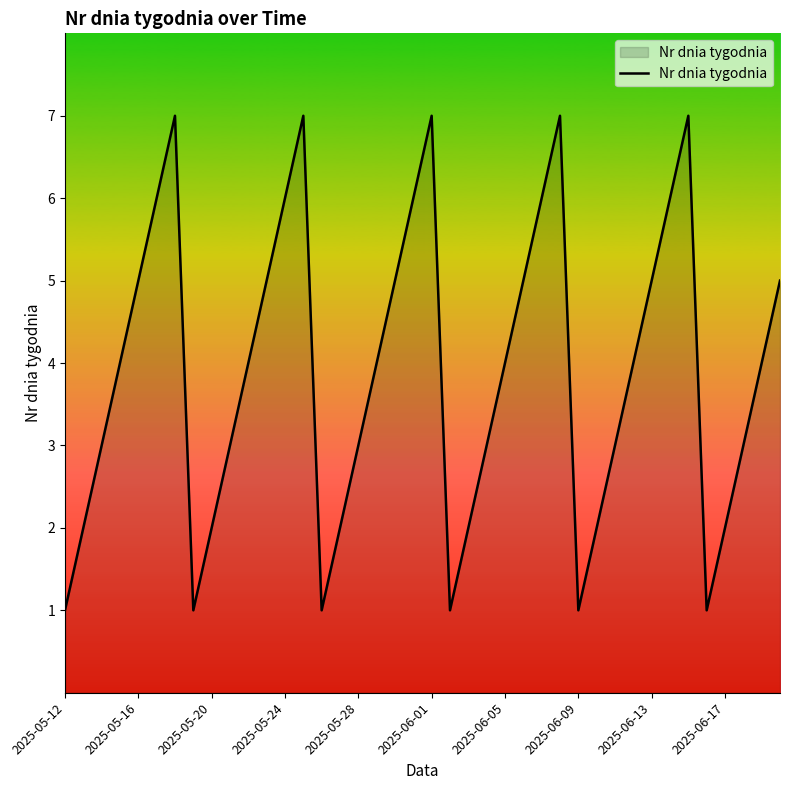

What is the greatest value displayed?

7